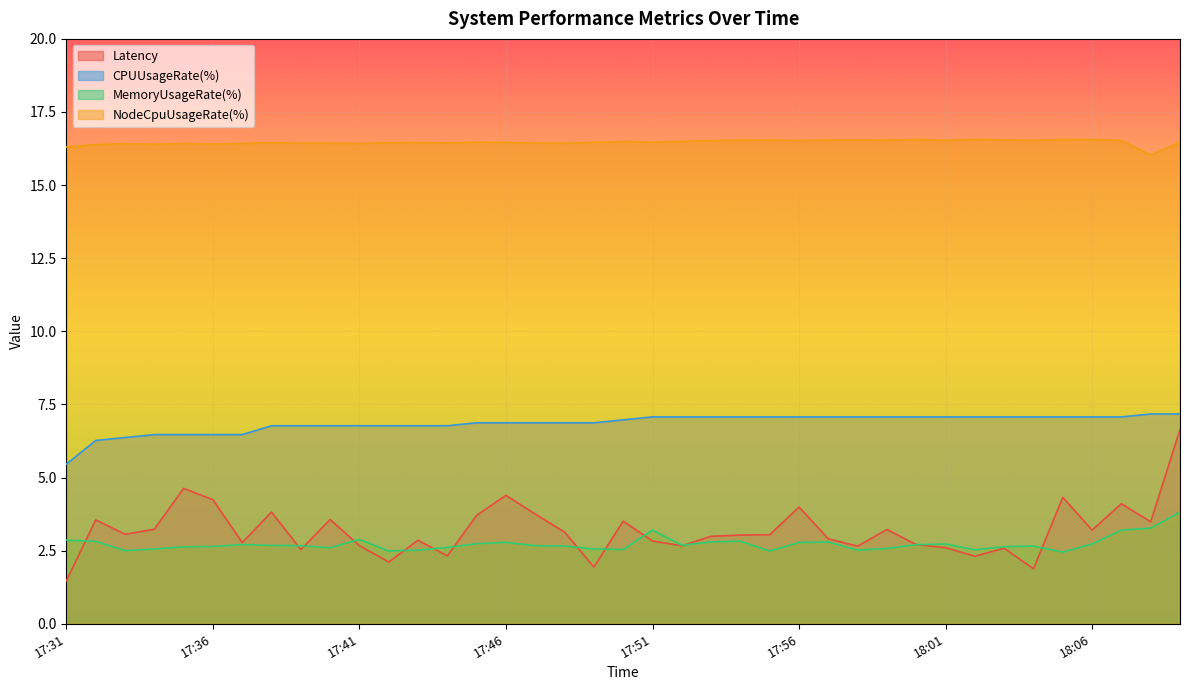

At which category is the sum across all series the highest?

18:09